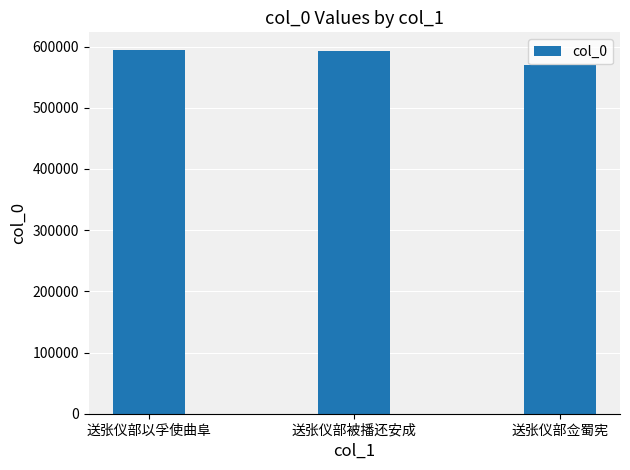

What is the difference between the values at 送张仪部佥蜀宪 and 送张仪部被播还安成?

23899